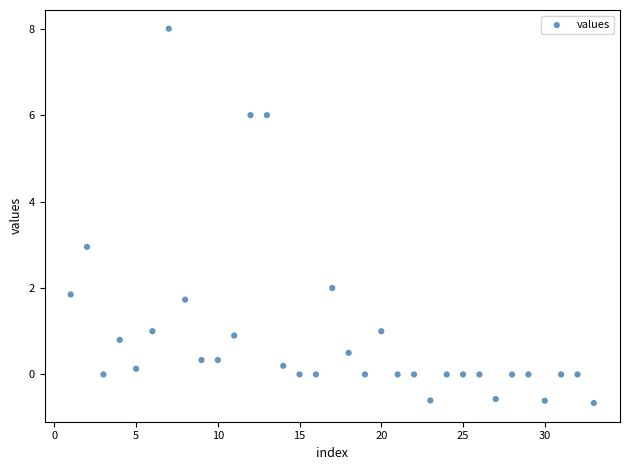

What is the range of Y values (max minus min)?

8.7